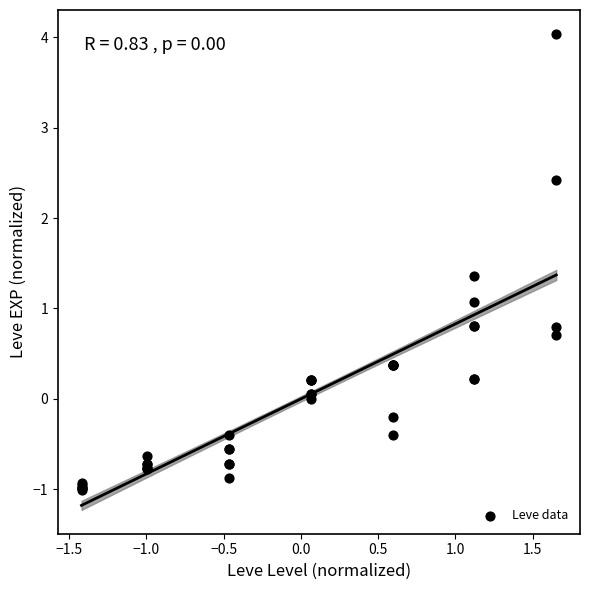

What Y value in the scatter plot is closest to 1?

1.1